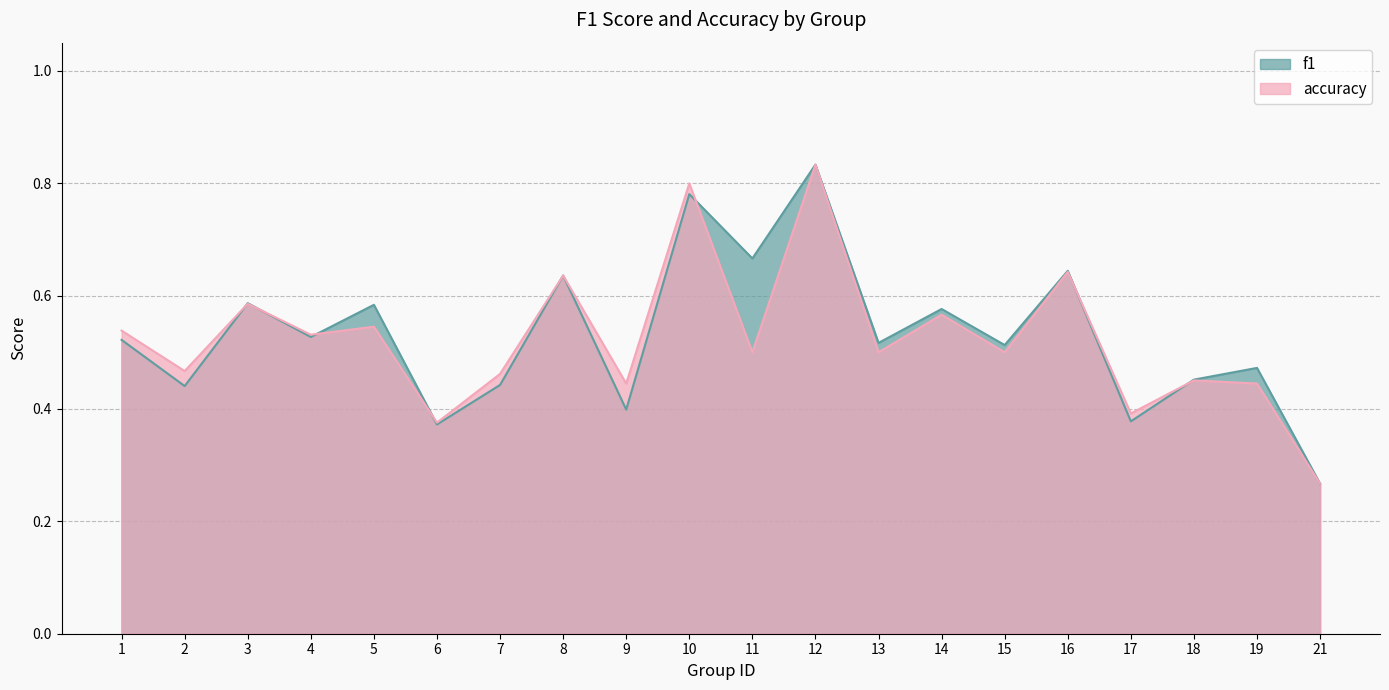

Reading left to right, list all the values displayed in this chart.

f1: 1=0.5	2=0.4	3=0.6	4=0.5	5=0.6	6=0.4	7=0.4	8=0.6	9=0.4	10=0.8	11=0.7	12=0.8	13=0.5	14=0.6	15=0.5	16=0.6	17=0.4	18=0.5	19=0.5	21=0.3
accuracy: 1=0.5	2=0.5	3=0.6	4=0.5	5=0.5	6=0.4	7=0.5	8=0.6	9=0.4	10=0.8	11=0.5	12=0.8	13=0.5	14=0.6	15=0.5	16=0.6	17=0.4	18=0.5	19=0.4	21=0.3